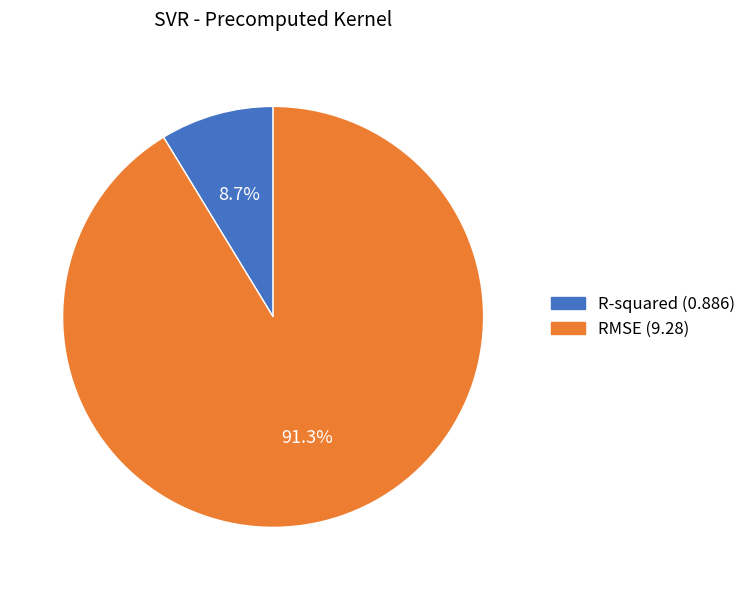

What is the ratio of the value at R-squared to the value at RMSE?

0.1